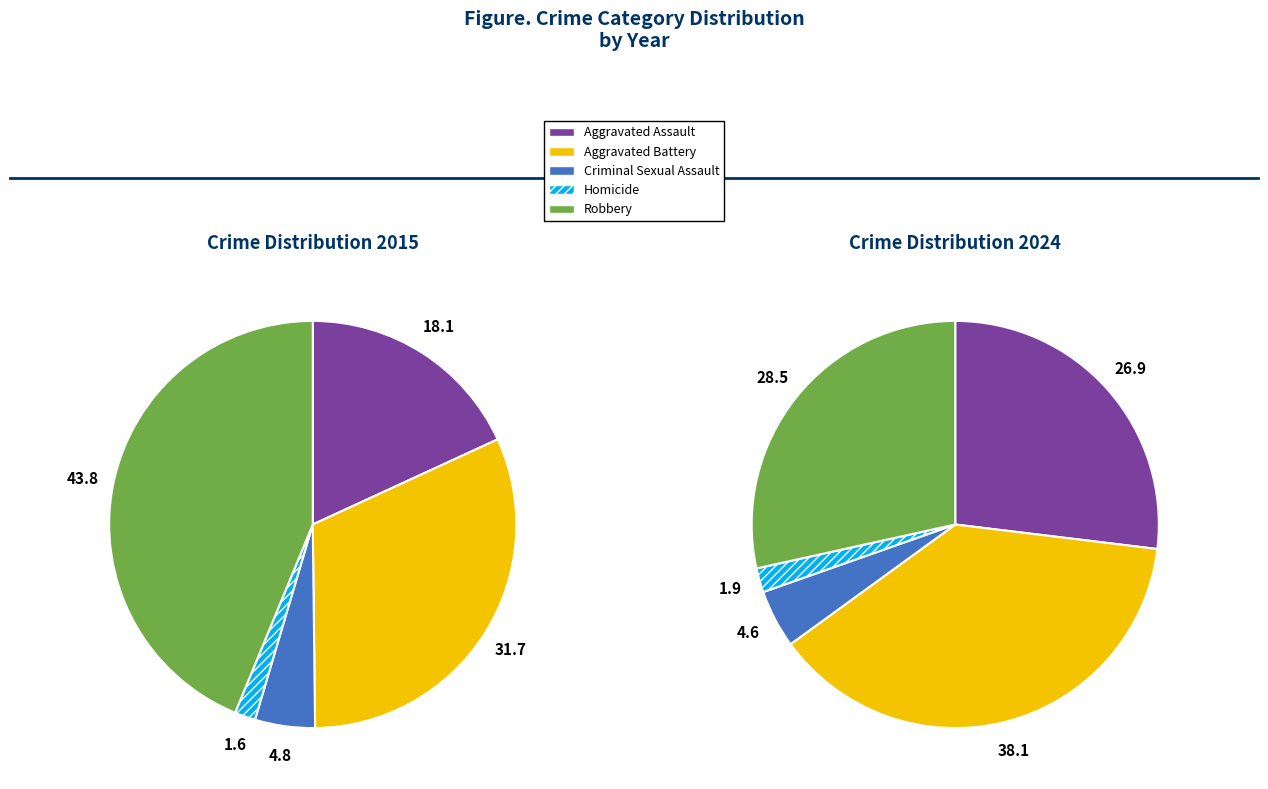

Is there a majority slice in this chart?

No